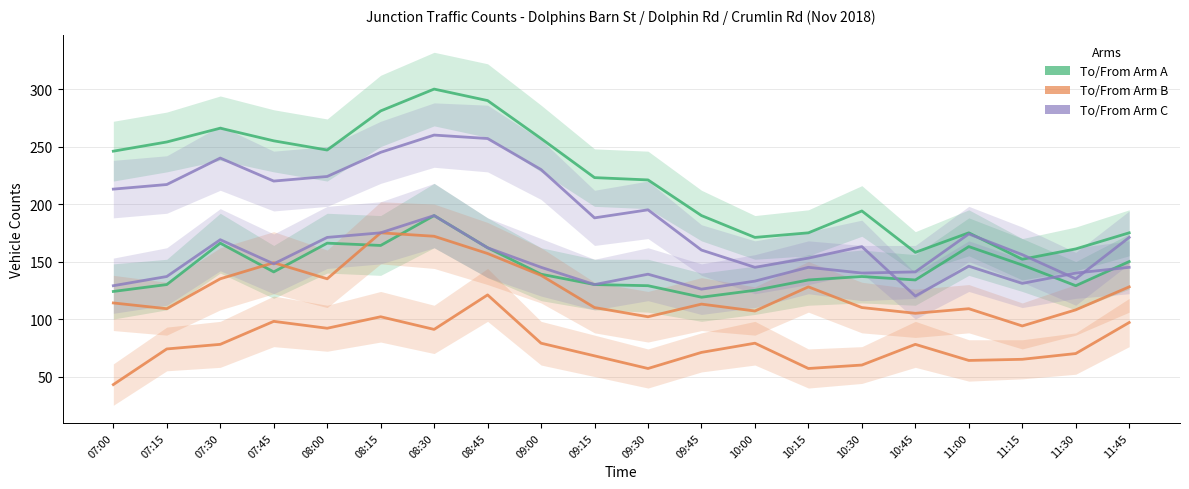

Which series has the largest total across all categories?

To Arm A (Veh Total)